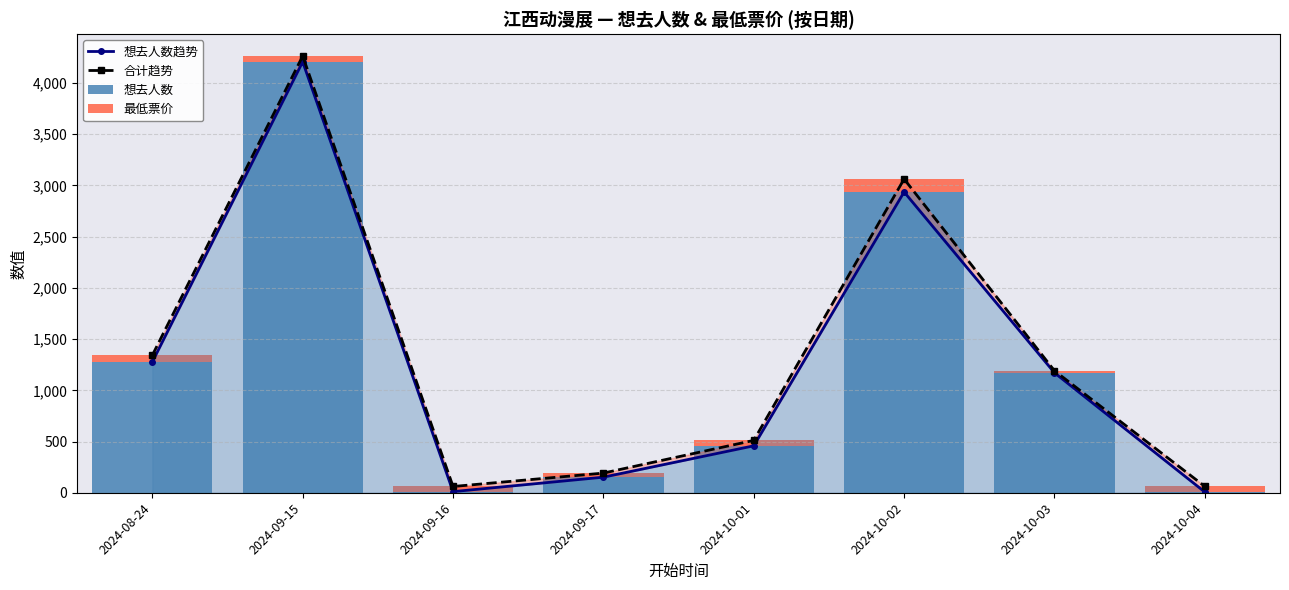

Reading left to right, what are all the values shown in this chart?

想去人数趋势: 2024-08-24=1277.0	2024-09-15=4207.0	2024-09-16=11.0	2024-09-17=152.0	2024-10-01=458.0	2024-10-02=2936.0	2024-10-03=1171.0	2024-10-04=7.0
合计趋势: 2024-08-24=1342.0	2024-09-15=4263.5	2024-09-16=61.0	2024-09-17=191.9	2024-10-01=511.0	2024-10-02=3062.5	2024-10-03=1190.9	2024-10-04=62.0
想去人数: 2024-08-24=1277.0	2024-09-15=4207.0	2024-09-16=11.0	2024-09-17=152.0	2024-10-01=458.0	2024-10-02=2936.0	2024-10-03=1171.0	2024-10-04=7.0
最低票价: 2024-08-24=65.0	2024-09-15=56.5	2024-09-16=50.0	2024-09-17=39.9	2024-10-01=53.0	2024-10-02=126.5	2024-10-03=19.9	2024-10-04=55.0